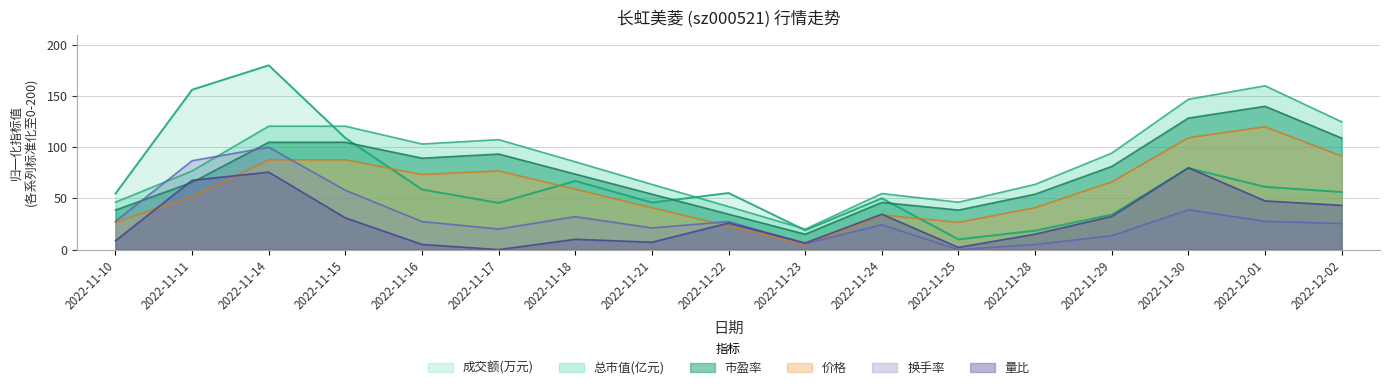

At which category is the sum across all series the highest?

2022-11-14